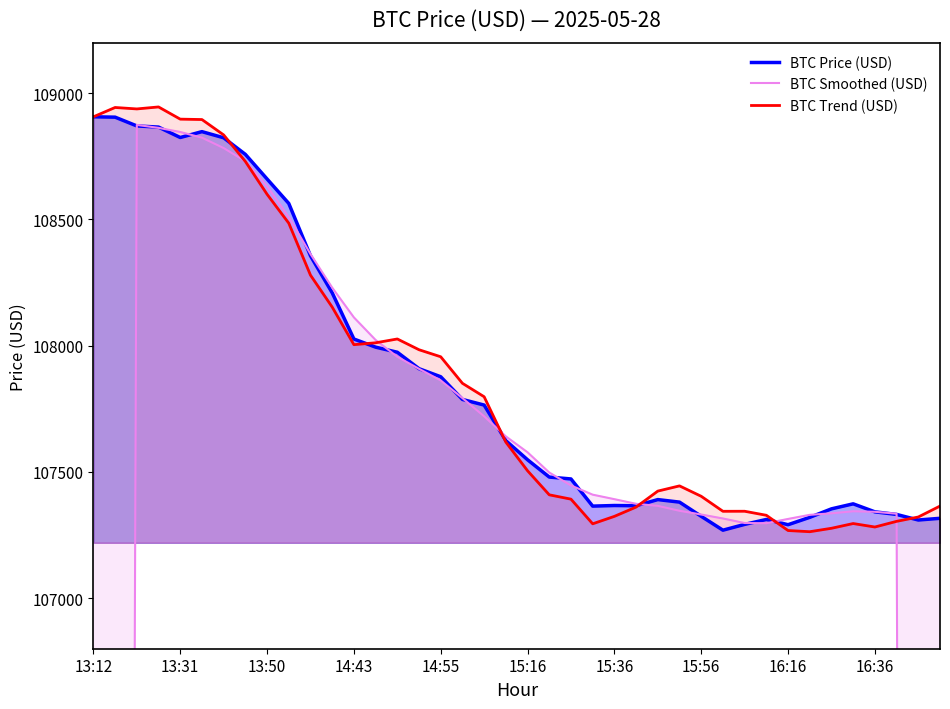

Reading left to right, extract all data points from this chart.

BTC Price (USD): 108906.4	108905.0	108870.3	108865.7	108824.4	108847.7	108823.4	108757.7	108660.2	108563.3	108356.1	108209.4	108026.4	107994.3	107974.1	107909.0	107877.0	107787.2	107764.9	107624.1	107548.2	107479.8	107472.3	107364.7	107367.1	107366.3	107390.6	107380.5	107324.4	107269.4	107292.4	107311.9	107291.1	107320.3	107353.9	107373.8	107342.1	107331.8	107309.7	107316.5
BTC Smoothed (USD): 65336.3	87109.5	108874.4	108862.6	108846.3	108823.8	108782.7	108730.5	108632.1	108509.3	108363.1	108229.9	108112.1	108022.6	107956.2	107908.3	107862.4	107792.4	107720.3	107640.8	107577.9	107497.8	107446.4	107410.0	107392.2	107373.8	107365.8	107346.2	107331.5	107315.7	107297.8	107297.0	107313.9	107330.2	107336.2	107344.4	107342.2	107334.8	85860.0	64391.6
BTC Trend (USD): 108906.4	108943.4	108937.6	108945.5	108897.2	108895.6	108834.7	108729.6	108599.7	108485.1	108279.4	108153.0	108004.1	108011.5	108026.6	107984.0	107956.1	107851.0	107797.8	107618.1	107504.7	107409.4	107392.3	107294.7	107324.2	107361.0	107424.2	107444.8	107403.6	107344.2	107344.4	107328.4	107268.1	107263.4	107277.0	107295.7	107282.0	107304.4	107321.7	107364.9